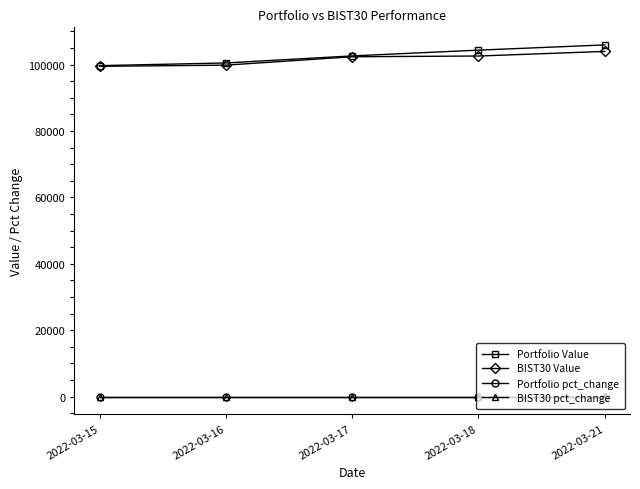

Which series has the widest spread of values?

Portfolio Value